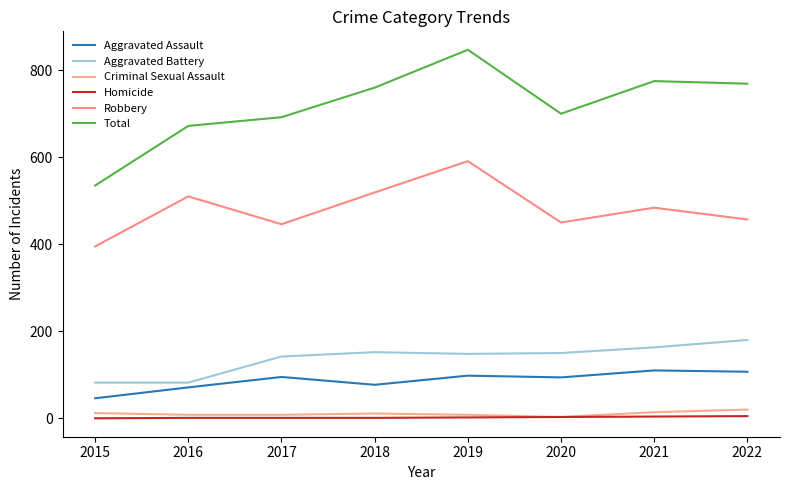

At which category does the chart reach its peak across all series?

2019